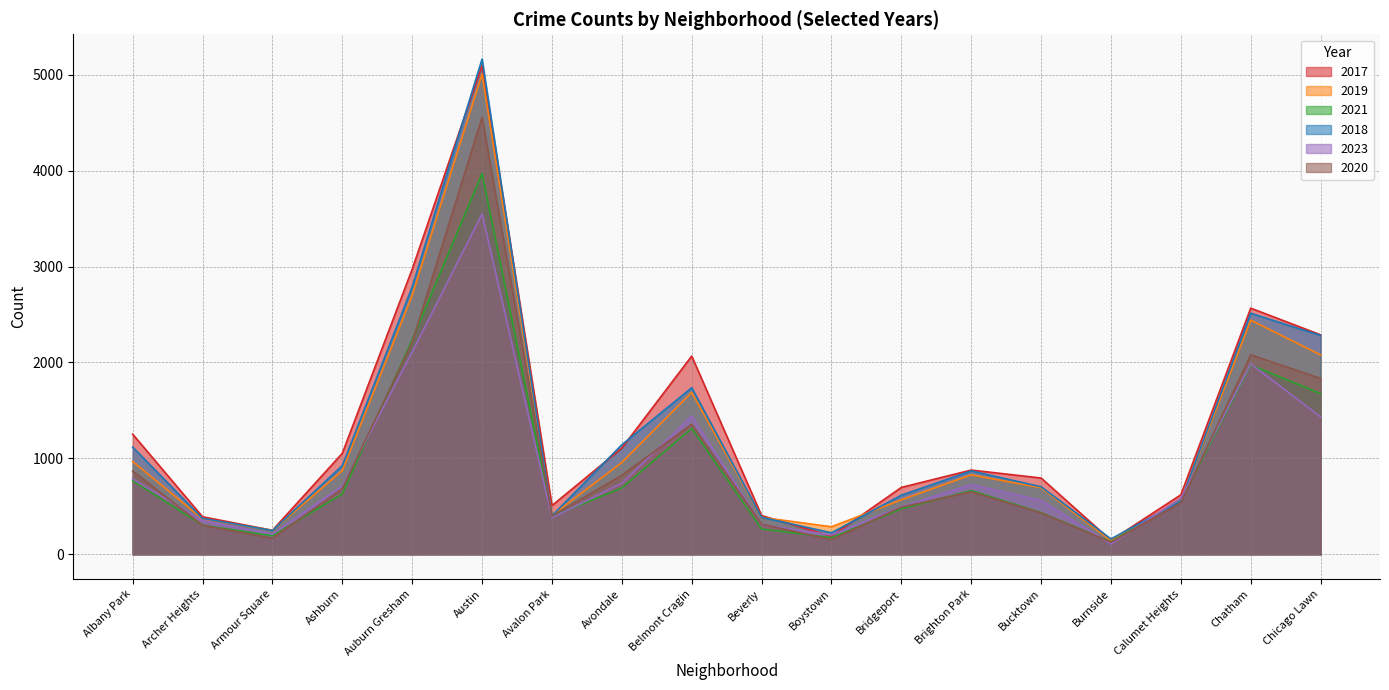

Which series has the widest spread of values?

2018